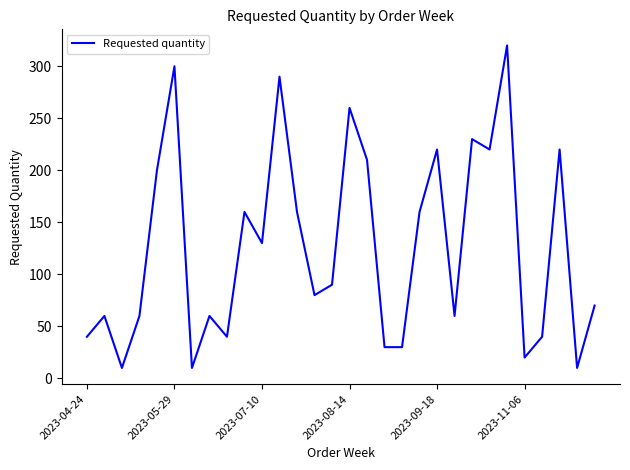

What is the maximum value shown in the chart?

320